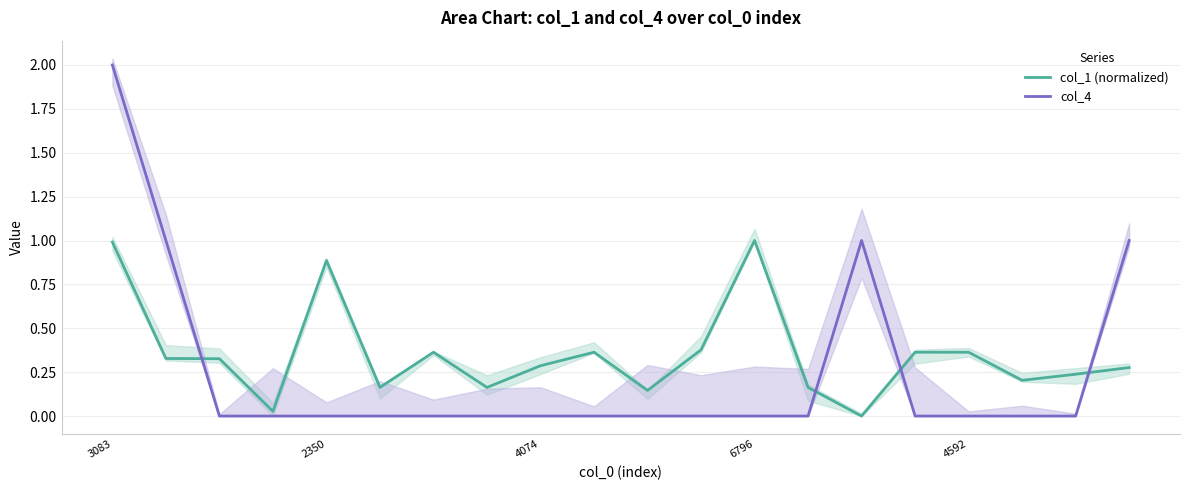

The value of col_1 (normalized) at 4074 is 0.2. True or false?

False